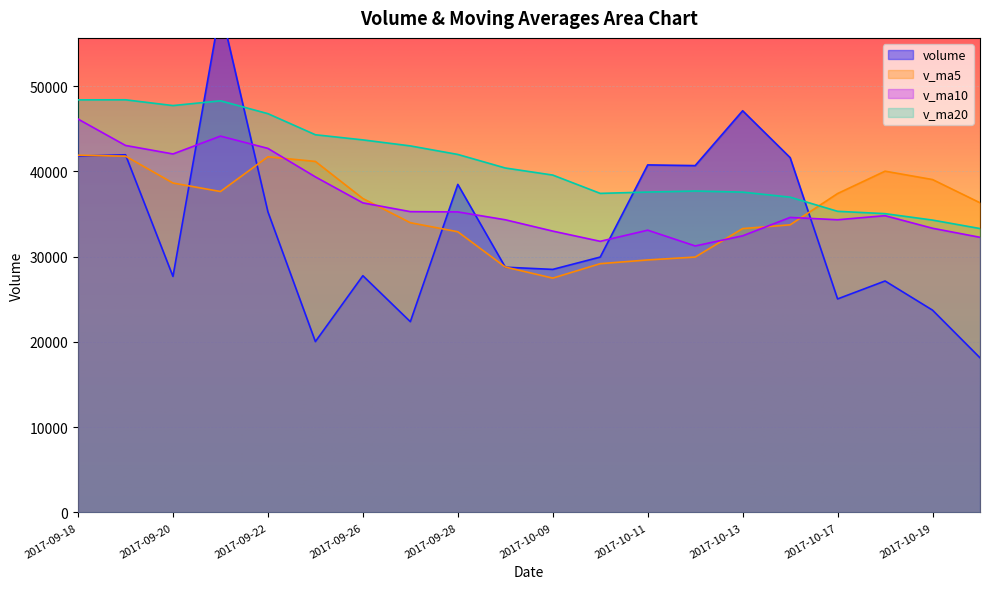

True or false: v_ma10 and v_ma20 intersect in this chart.

False